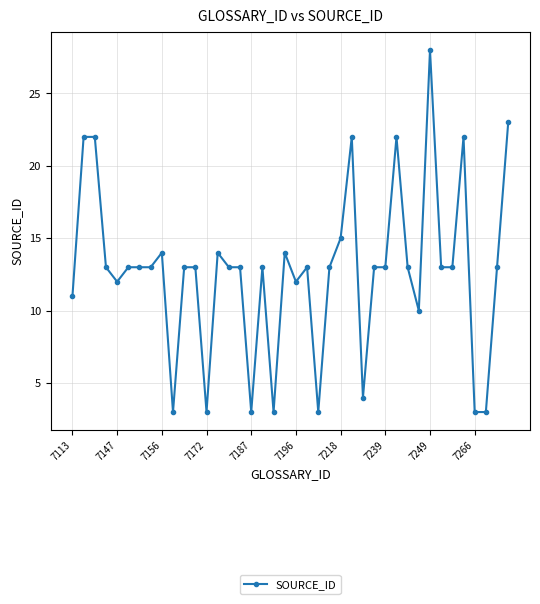

True or false: the data has more than 2 interior local peaks.

True